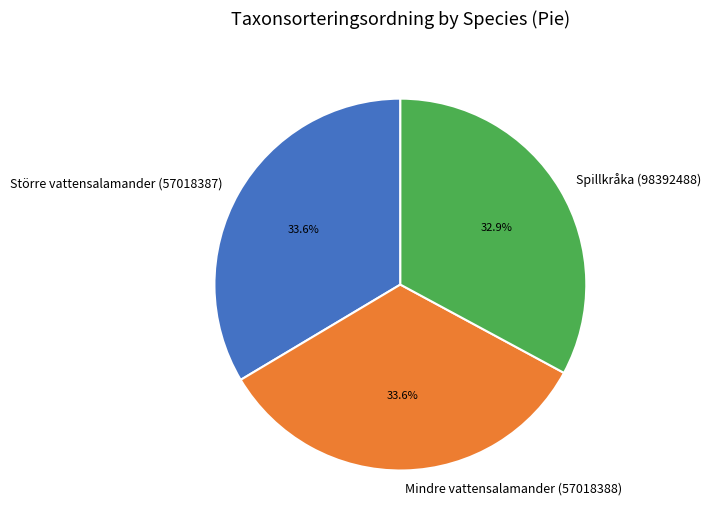

To the nearest percent, what percentage of the pie is Spillkråka (98392488)?

33%